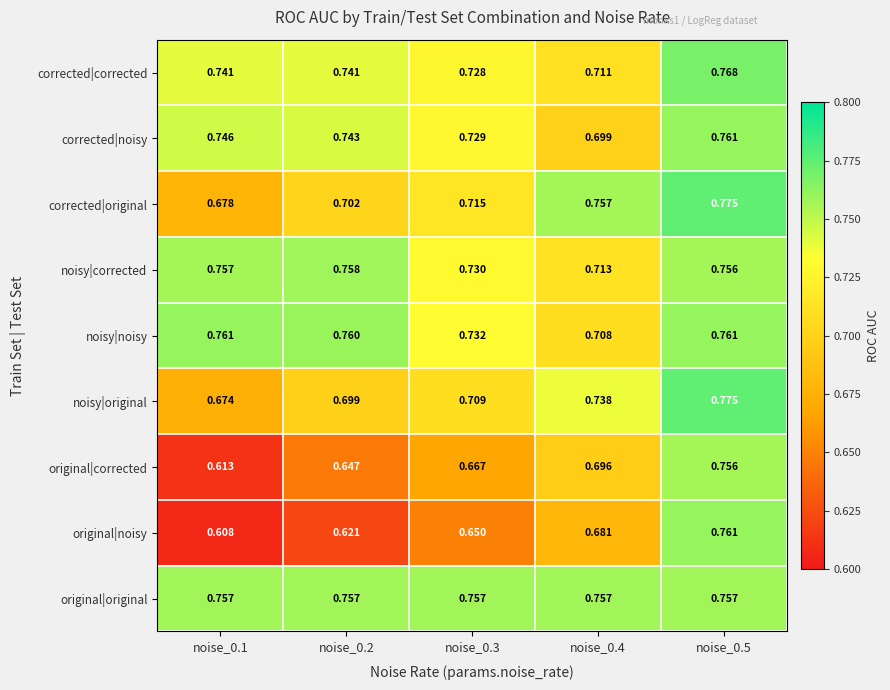

At noise_0.2, list the series in order from largest to smallest.

noisy|noisy, noisy|corrected, original|original, corrected|noisy, corrected|corrected, corrected|original, noisy|original, original|corrected, original|noisy